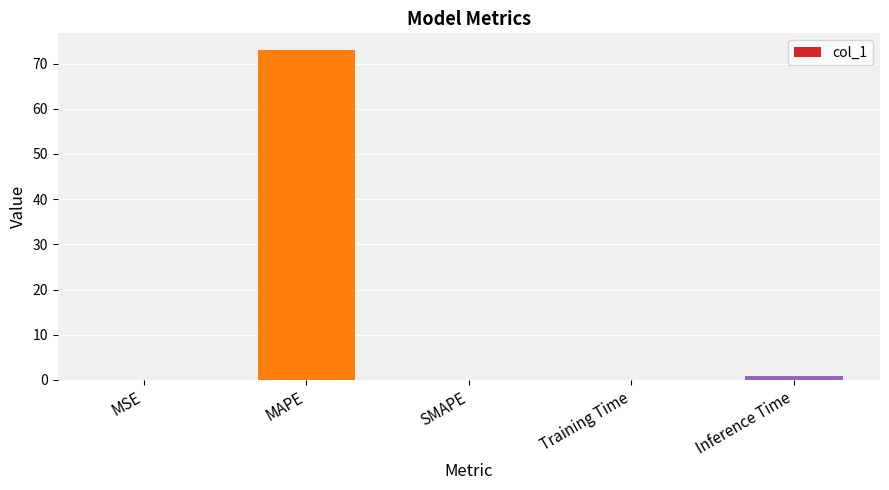

How many data points does each series have?

5